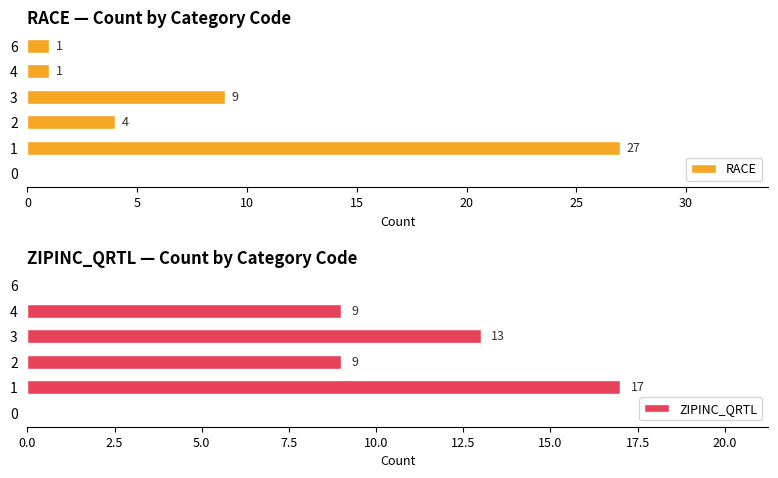

What is the value of the RACE bar at the 5th from the left?

1